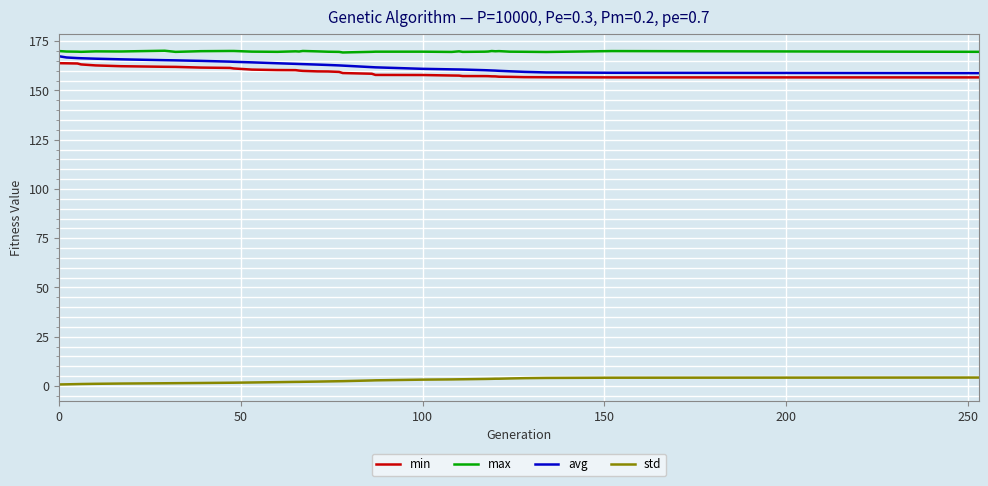

True or false: max and min cross at least once.

False